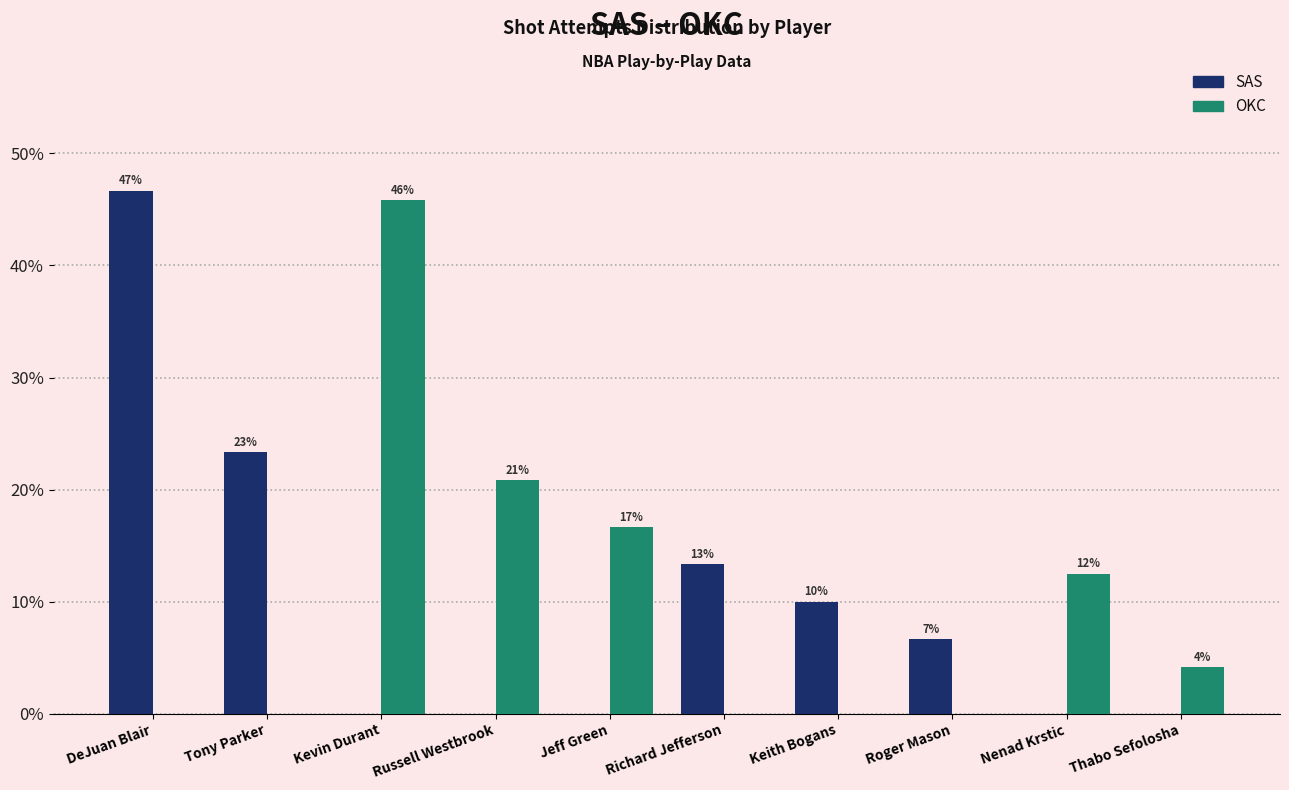

What are all the series names shown in the legend?

SAS, OKC